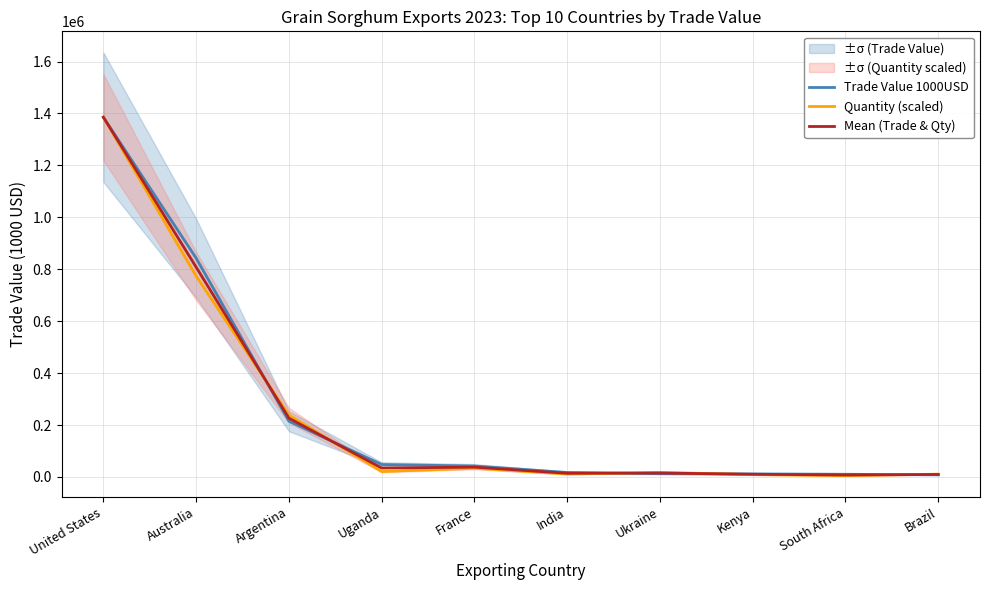

What is the sum of all Quantity (scaled) values?

2504628.5